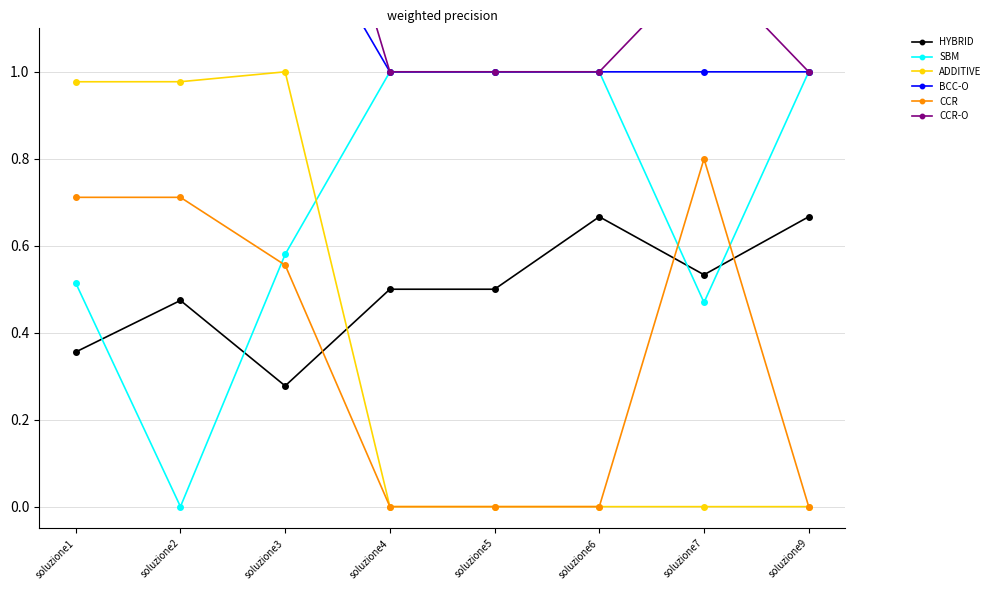

At soluzione9, list the series in order from largest to smallest.

CCR-O, BCC-O, SBM, HYBRID, ADDITIVE, CCR